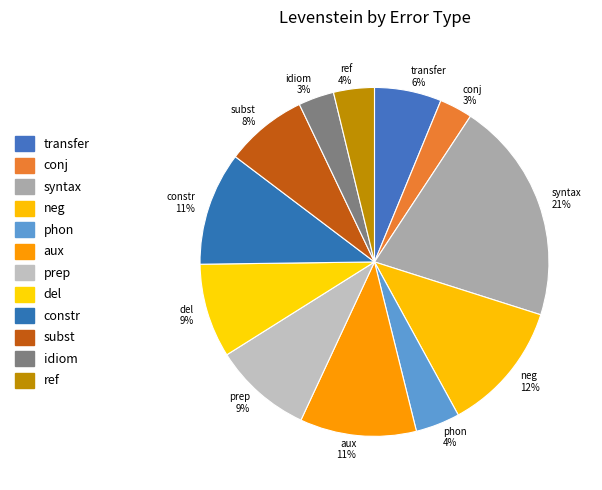

Is it true that neg is 12% of the pie?

True